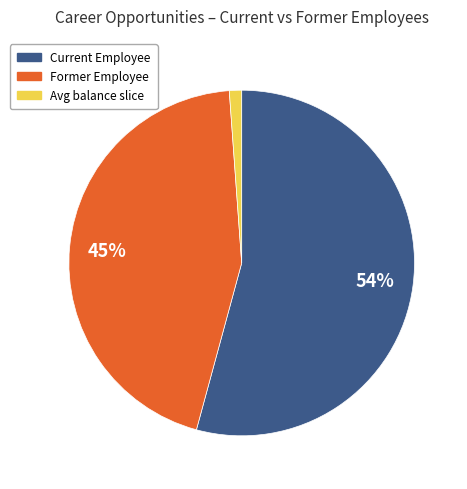

To the nearest percent, what is the average slice percentage?

33%